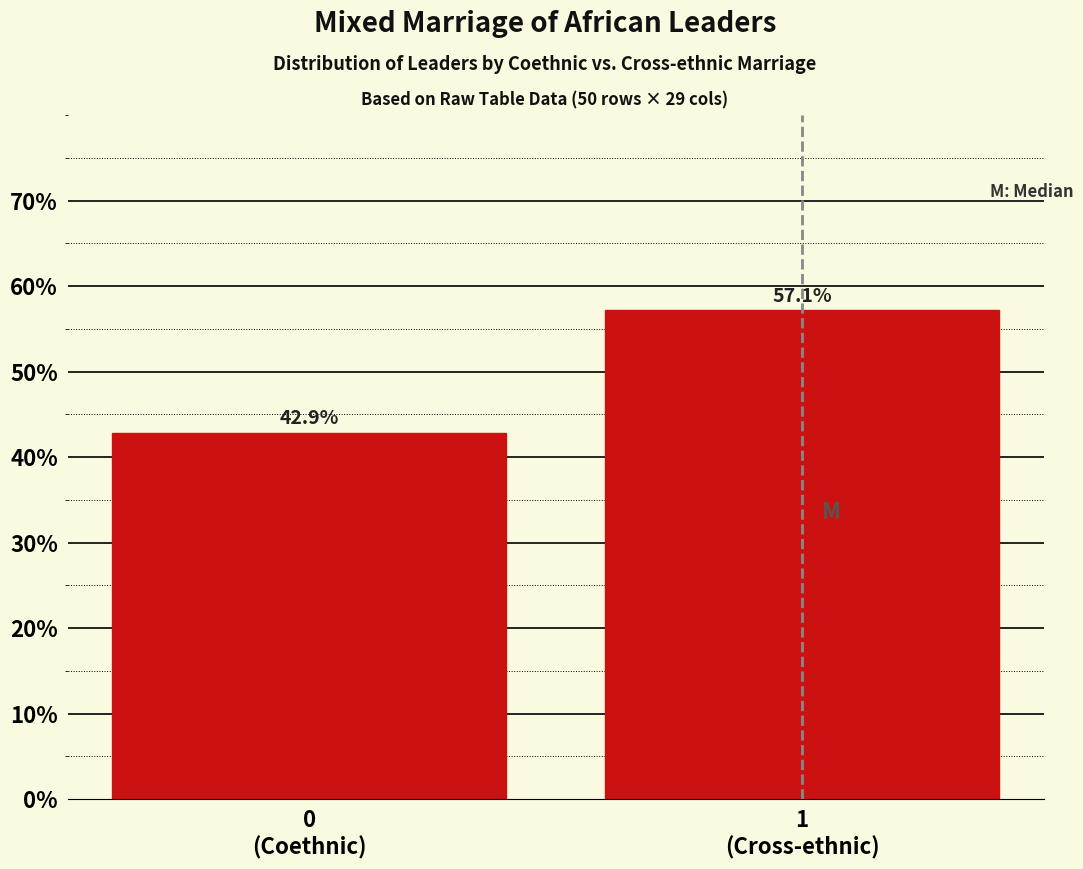

Reading left to right, list all the values displayed in this chart.

42.9	57.1